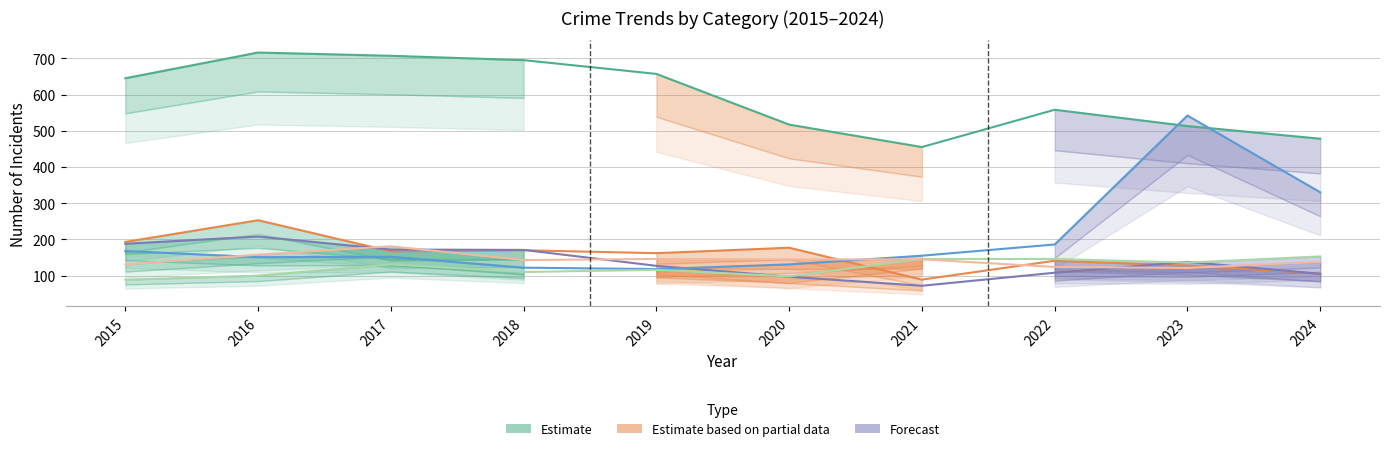

What is the difference between the maximum and minimum values in the Theft series?

261